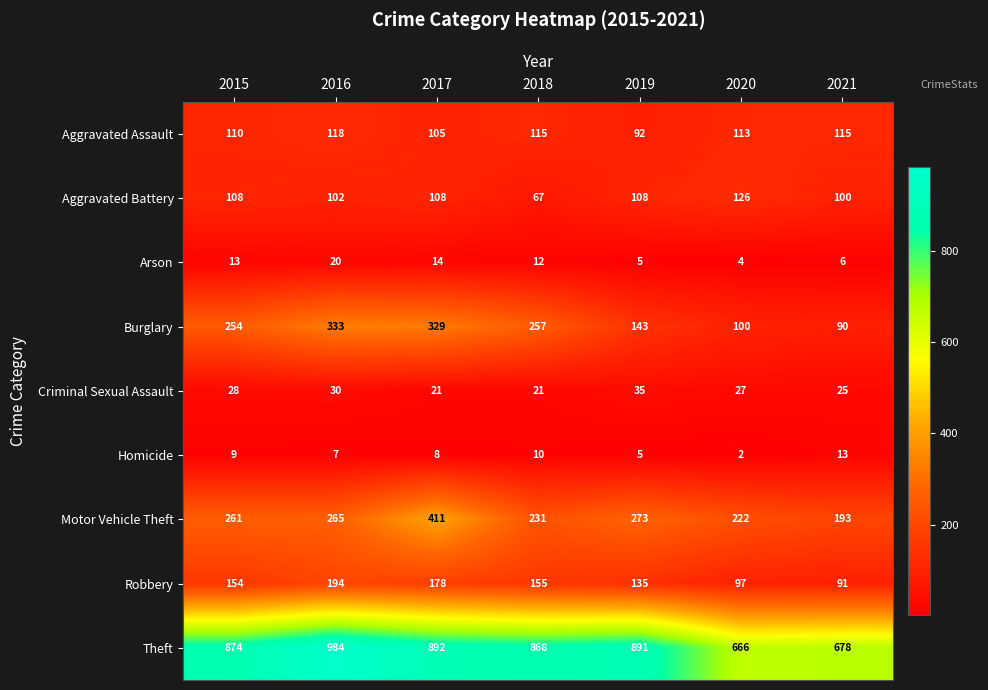

What is the maximum value shown in the chart?

984